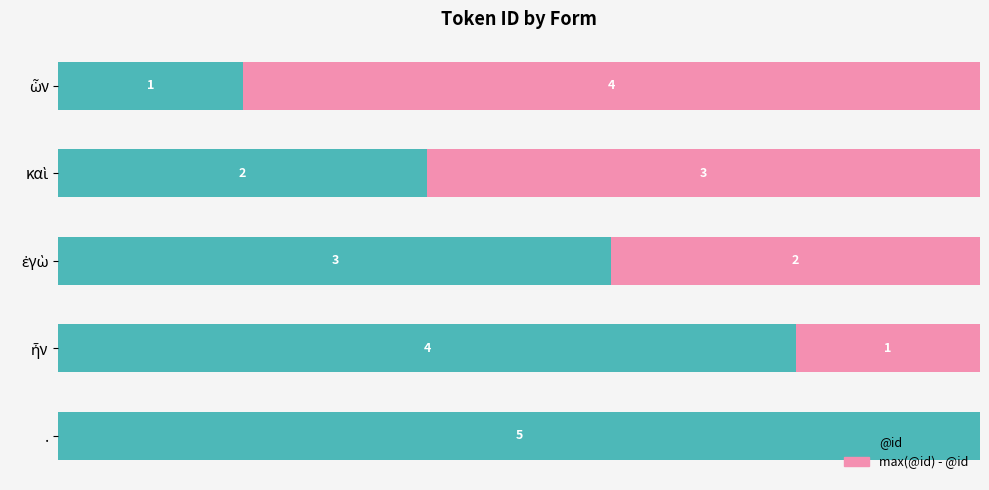

At which label does @id reach its peak?

.